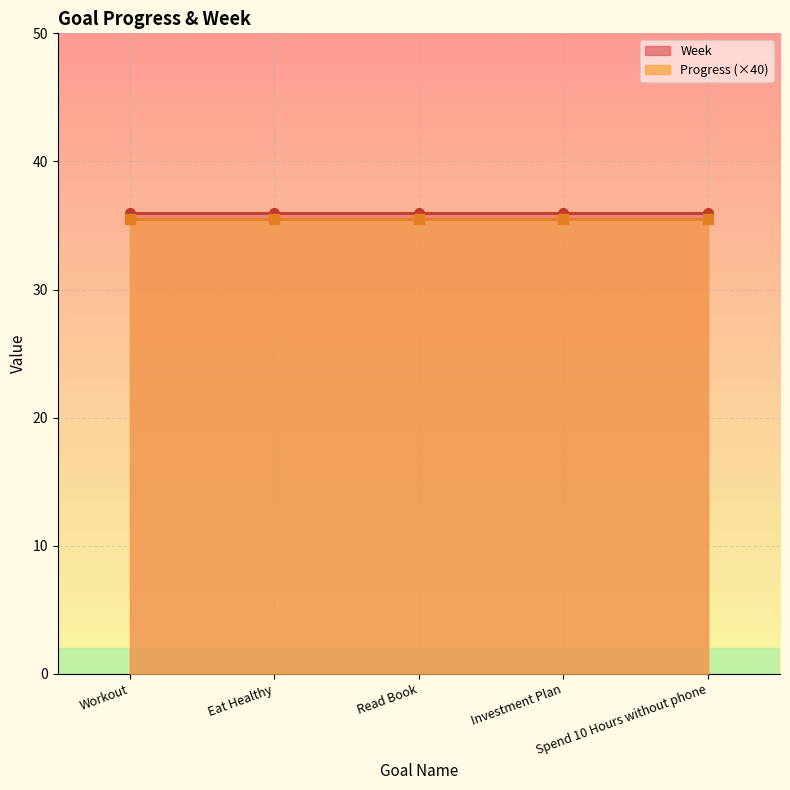

List the series in order of their overall mean, lowest first.

Progress, Week